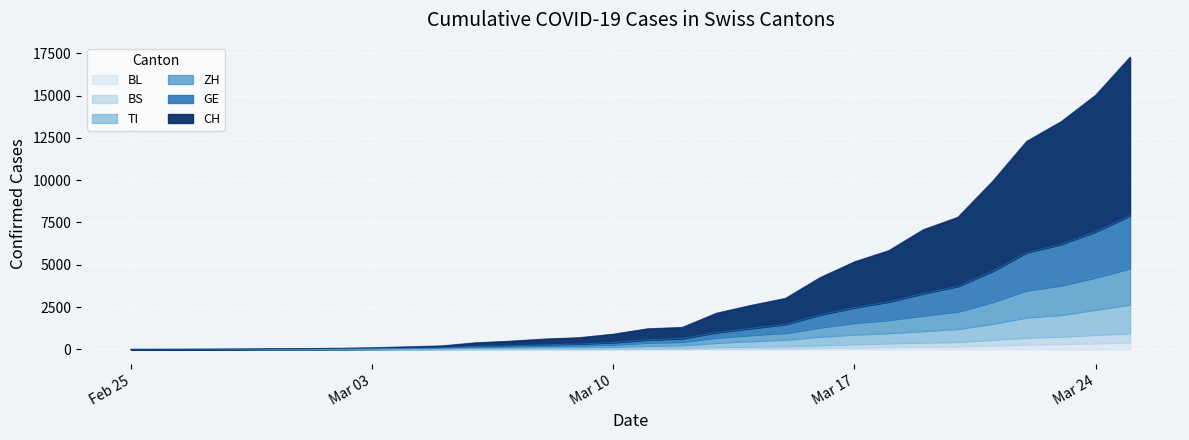

The value of CH at GE is 11. True or false?

True